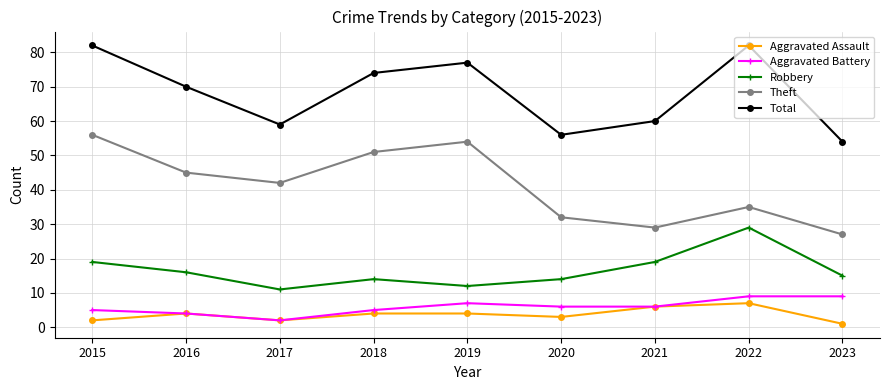

Between 2019 and 2020, which series saw the biggest shift?

Theft